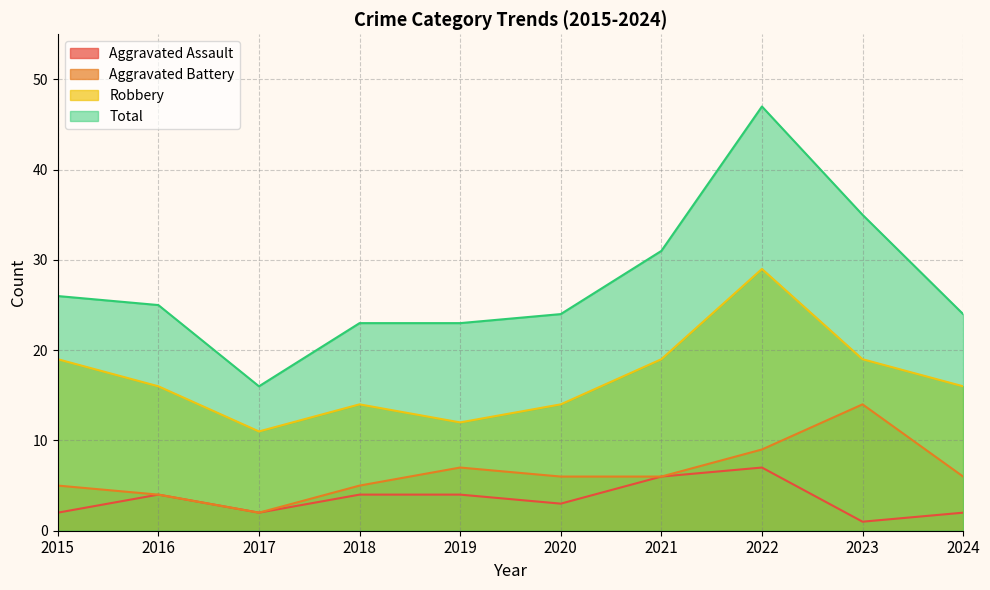

List the series in order of their peak value, lowest first.

Aggravated Assault, Aggravated Battery, Robbery, Total